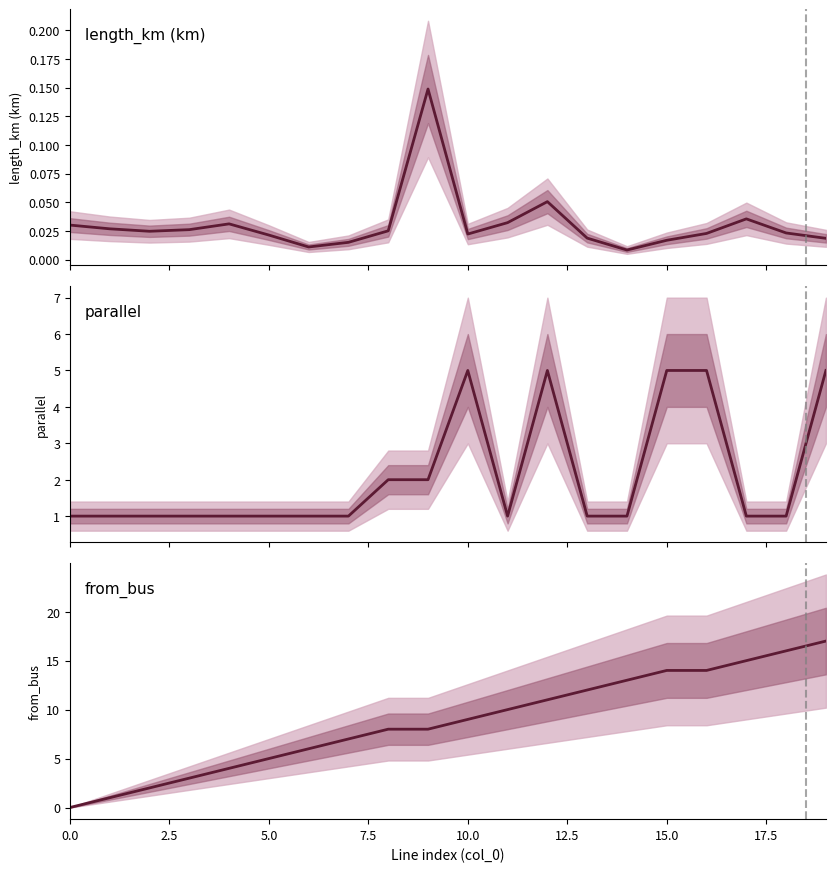

True or false: from_bus and length_km cross at least once.

True